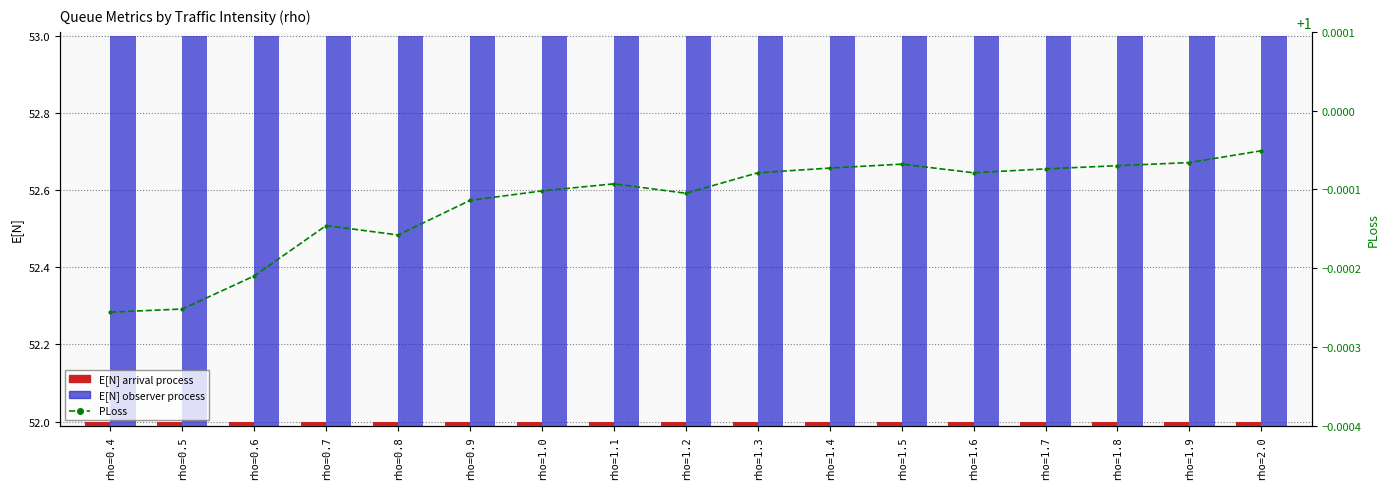

The E[N] according to the arrival process series shows 74.3 at rho=0.9. True or false?

False